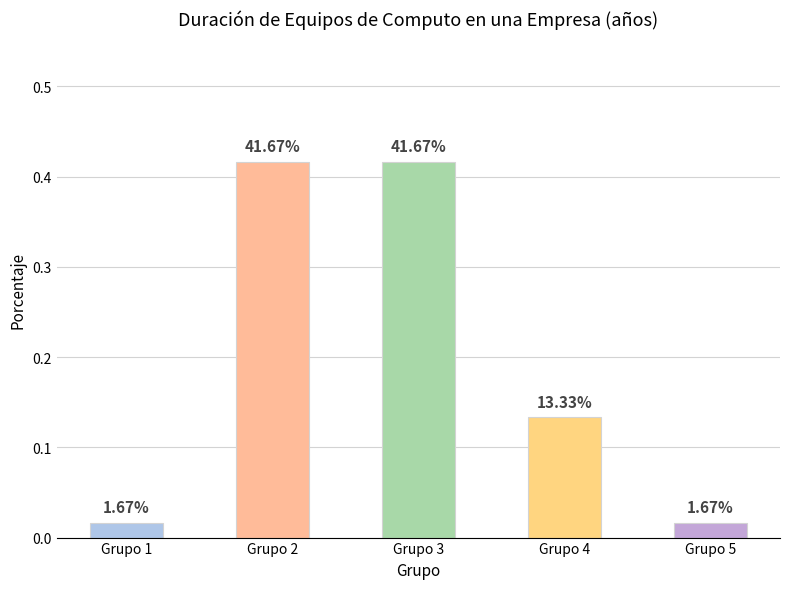

The value at Grupo 5 is 0.0. True or false?

True